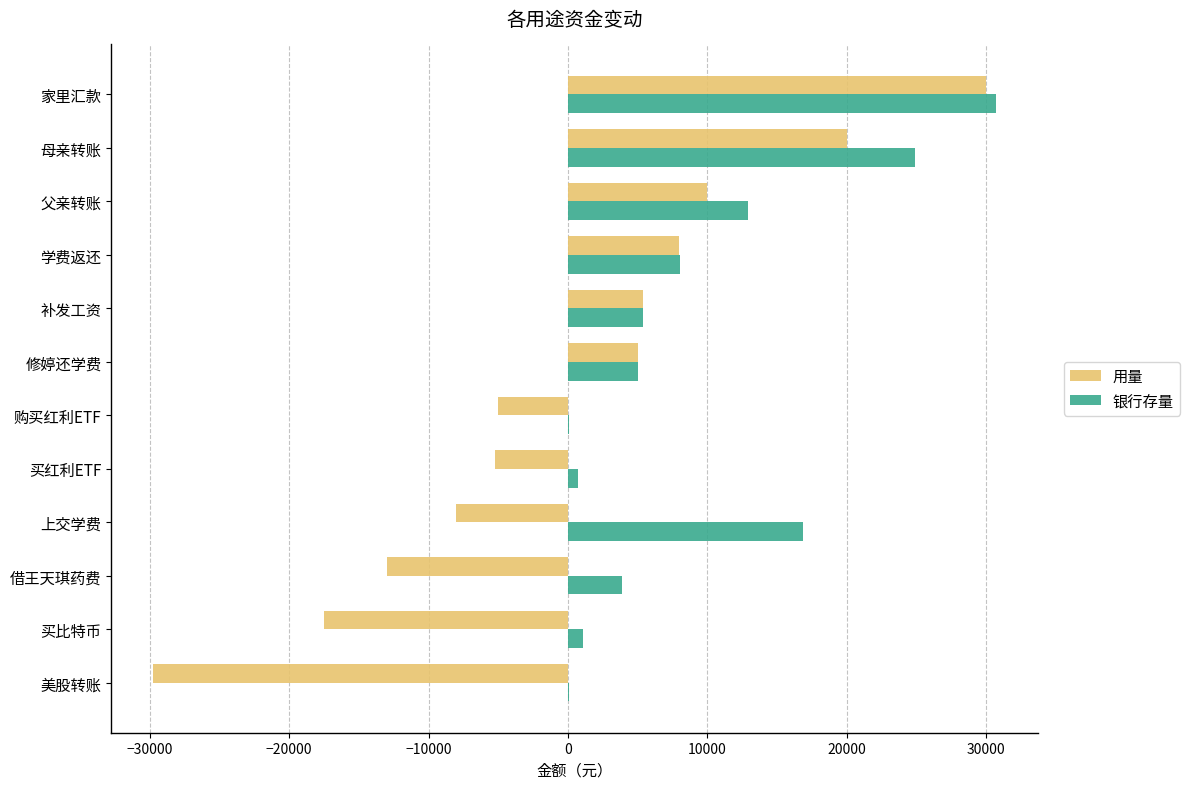

What is the sum of all 银行存量 values?

109650